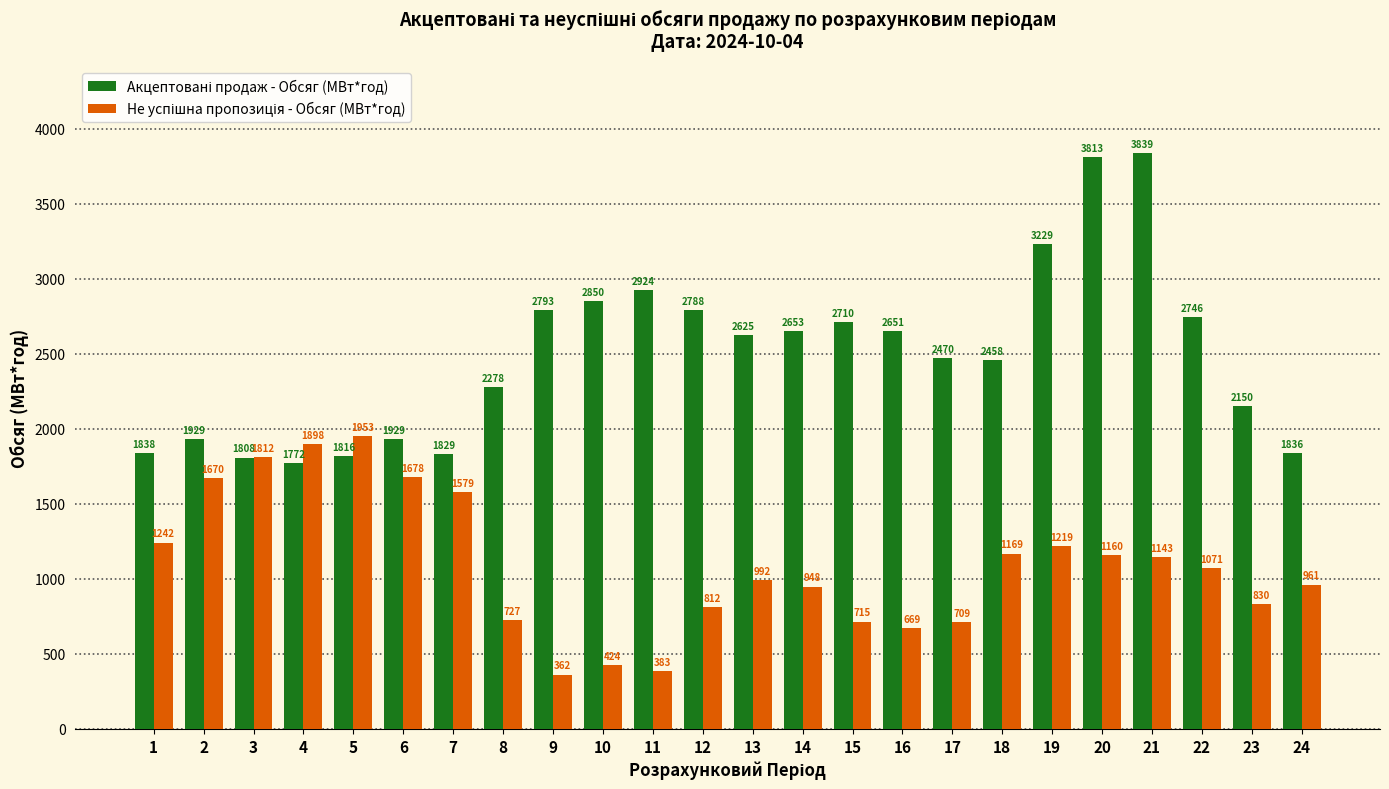

Which category has the lowest value across all series?

9